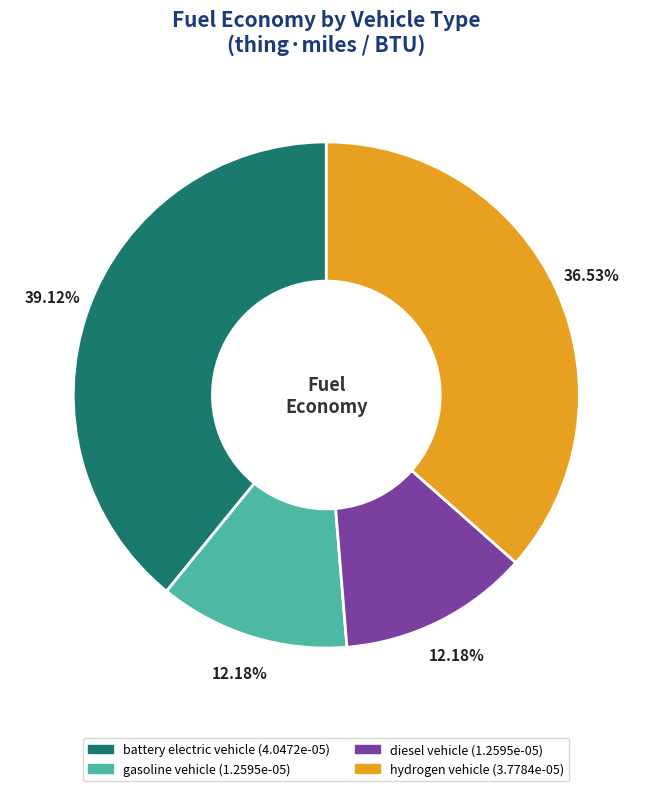

Is there a majority slice in this chart?

No